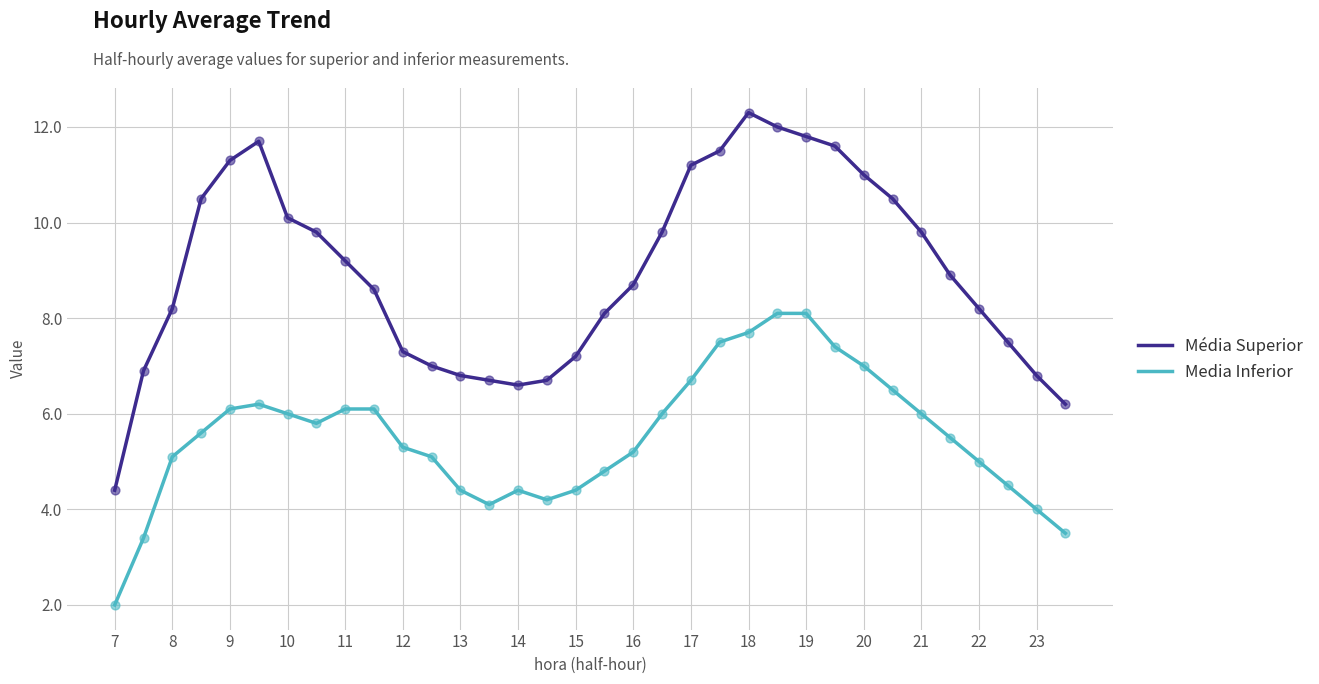

At how many categories does at least one series exceed 6?

33